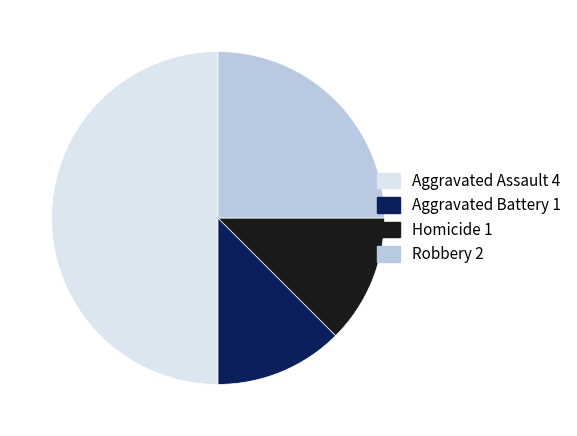

How many slices are in this pie chart?

4